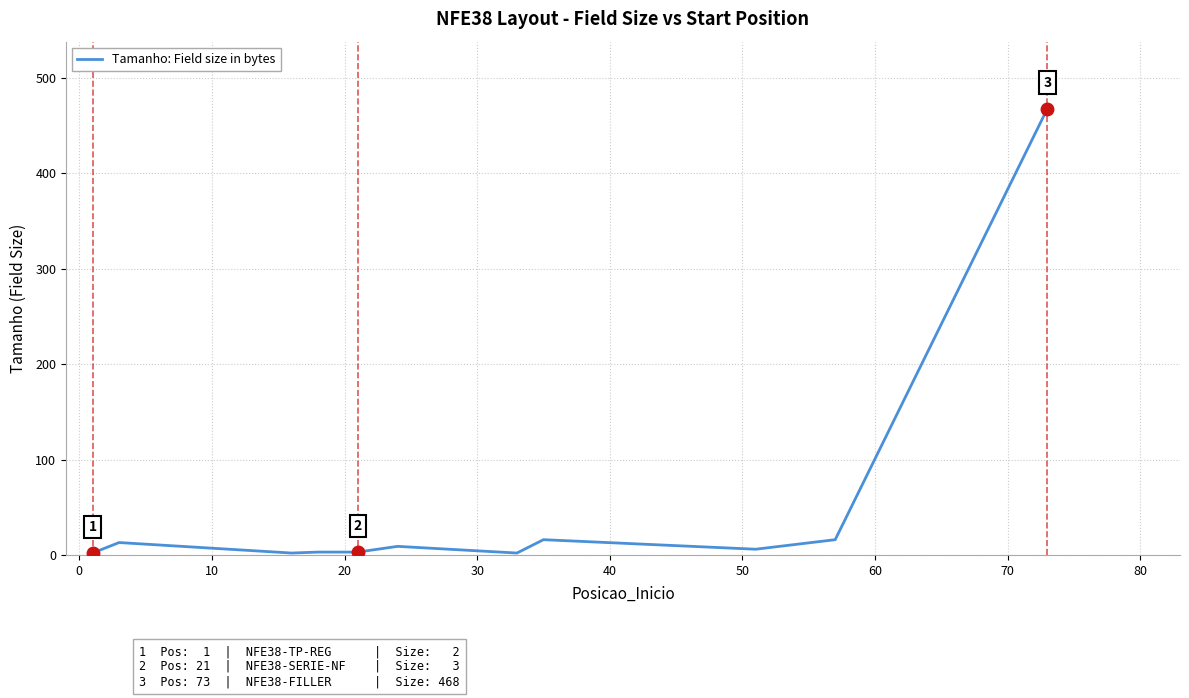

How many interior local valleys (lower than both neighbors) does the data have?

3